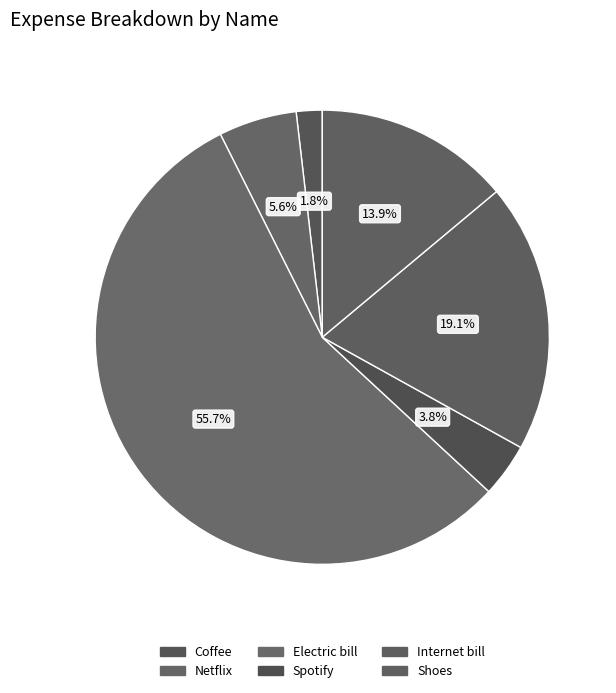

Which category has the smallest portion of the pie?

Coffee